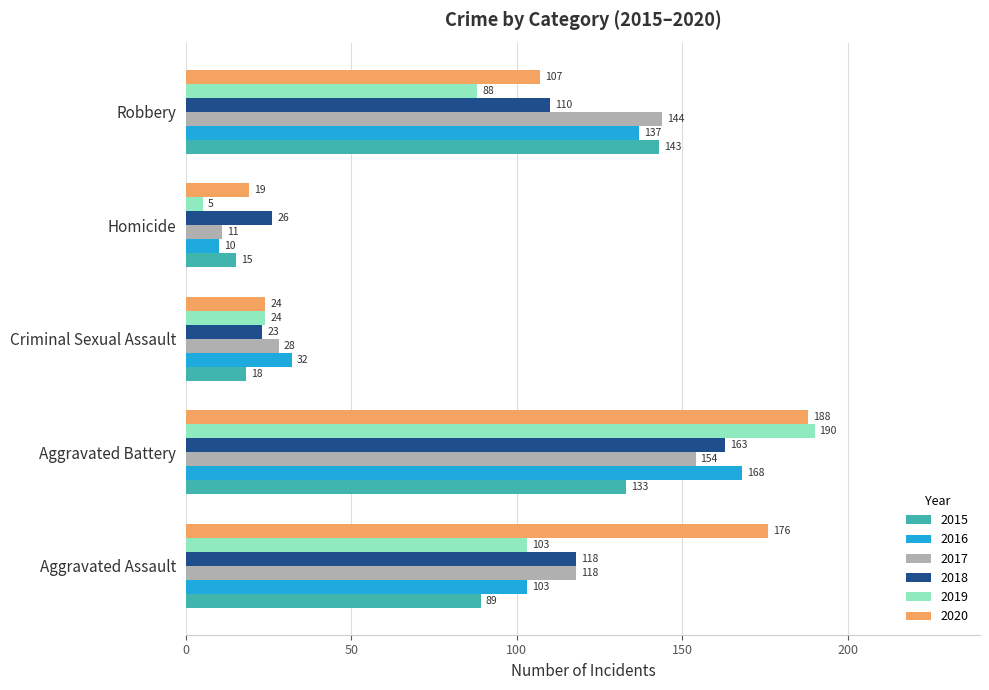

Which series has the widest spread of values?

2019